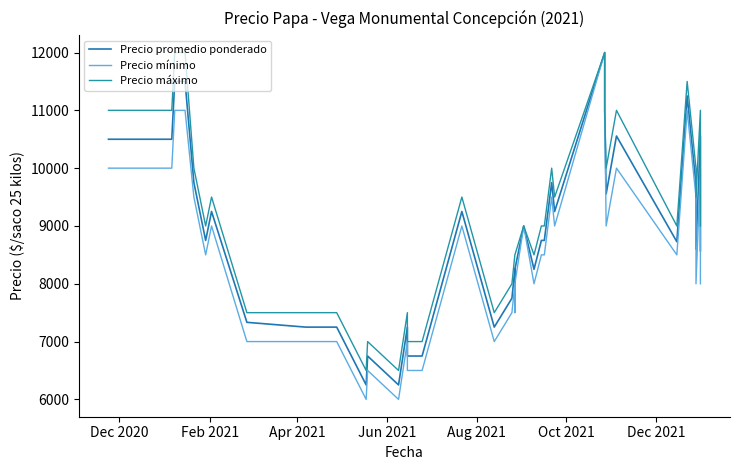

Which series has the largest total across all categories?

Precio máximo